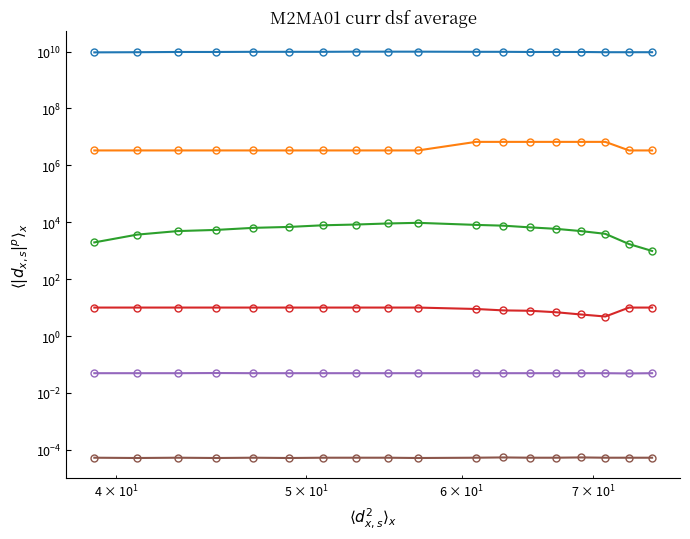

In Row 6, how many points are higher than both neighbors (excluding endpoints)?

4